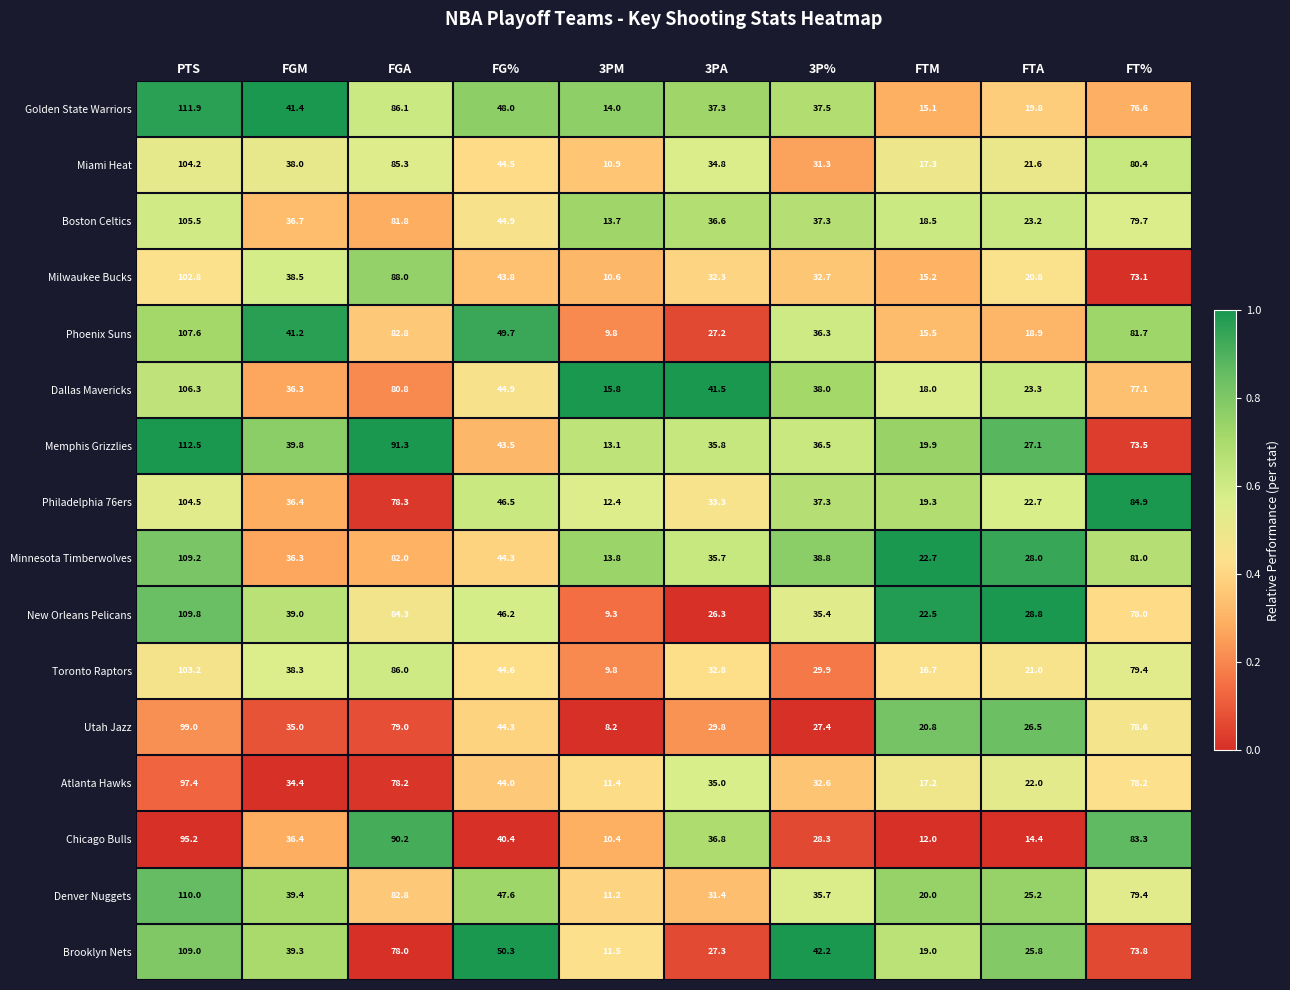

What is the difference between the maximum and minimum values in the Toronto Raptors series?

93.4